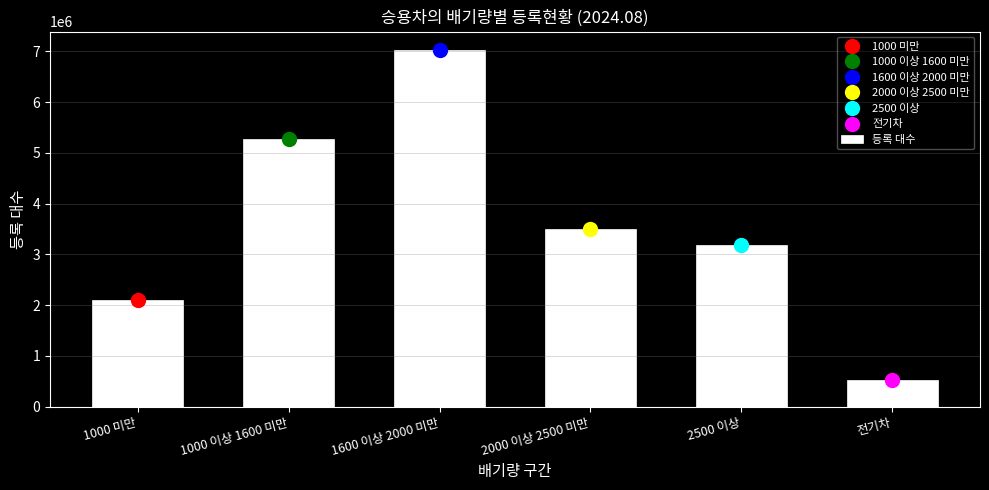

Reading left to right, list all the values displayed in this chart.

1000 미만=2107292	1000 이상 1600 미만=5278178	1600 이상 2000 미만=7038110	2000 이상 2500 미만=3494182	2500 이상=3191265	전기차=523655